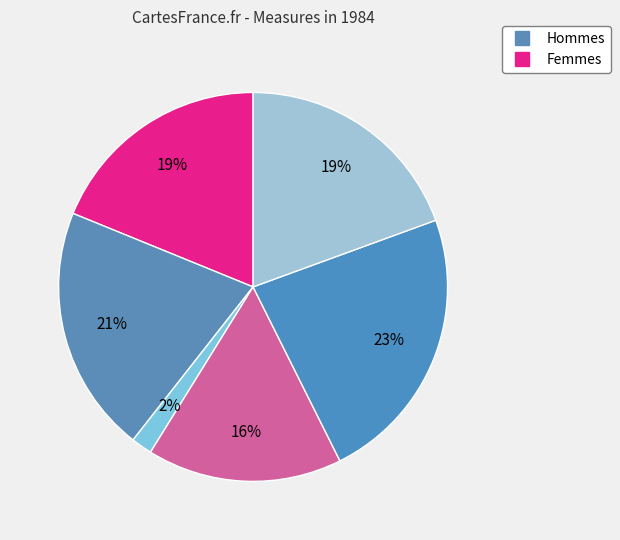

How many slices are in this pie chart?

6